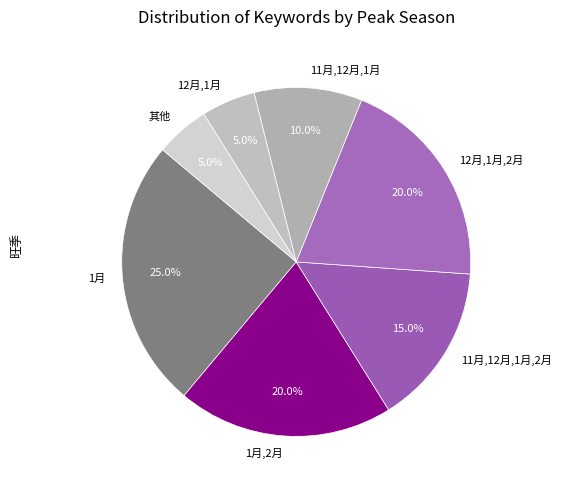

Count the number of slices in the pie.

7